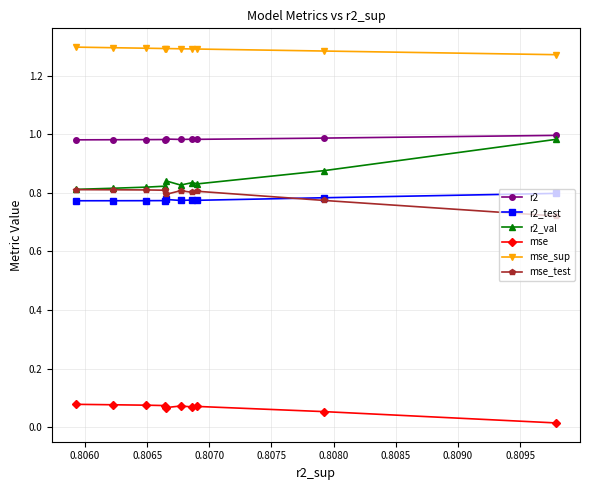

Which series has the largest total across all categories?

mse_sup